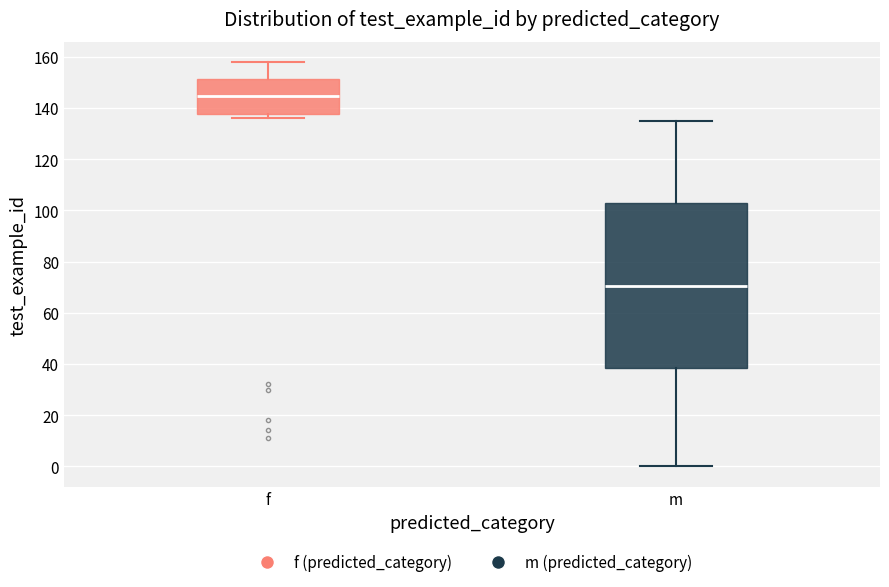

Which box is the tallest, from its lower edge to its upper edge?

m